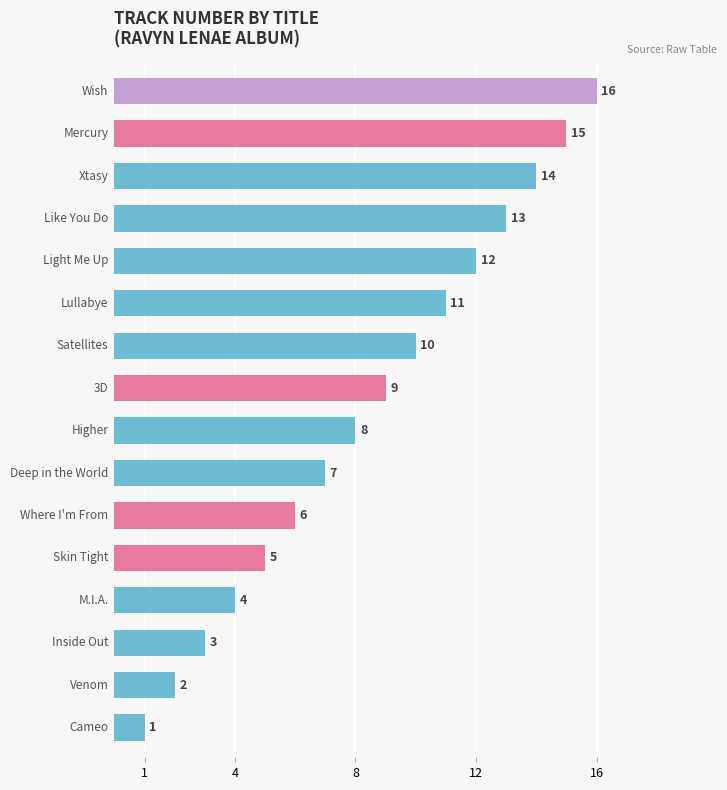

What is the sum of all values?

136